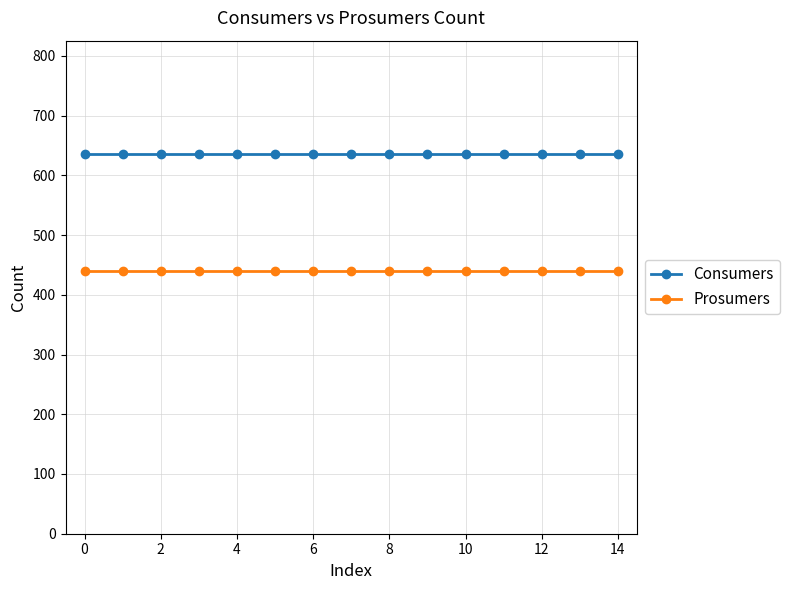

Which series has the largest total across all categories?

Consumers